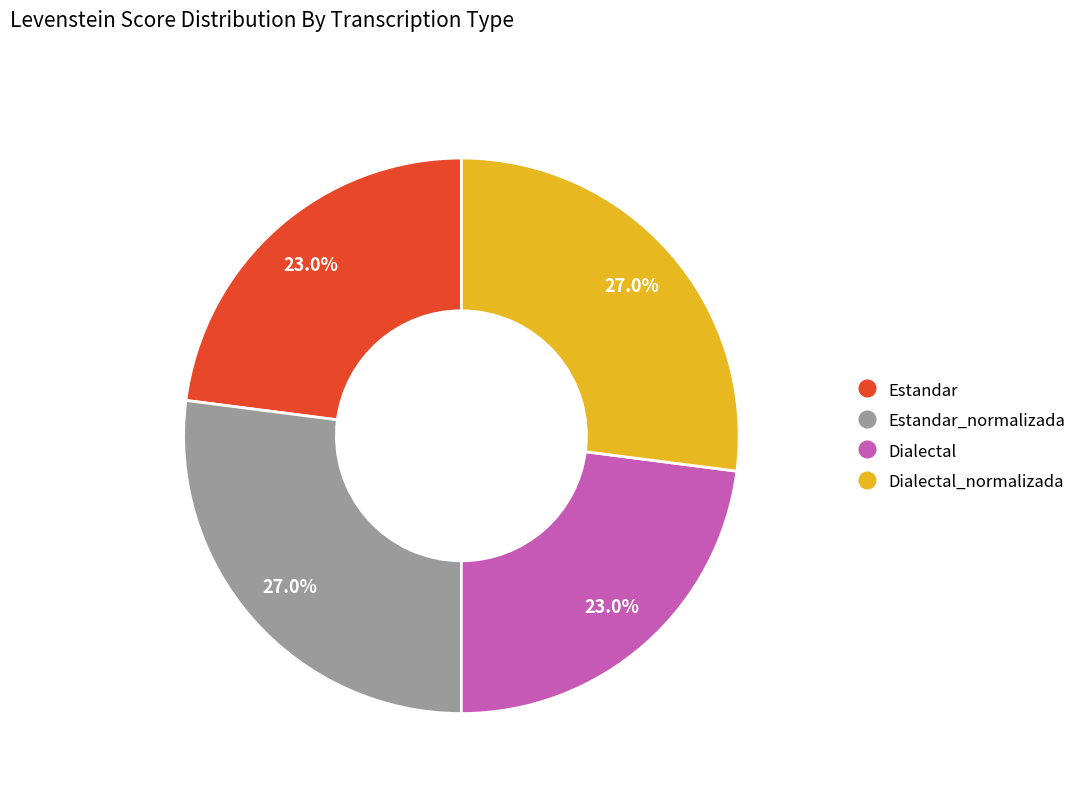

Is there a majority slice in this chart?

No